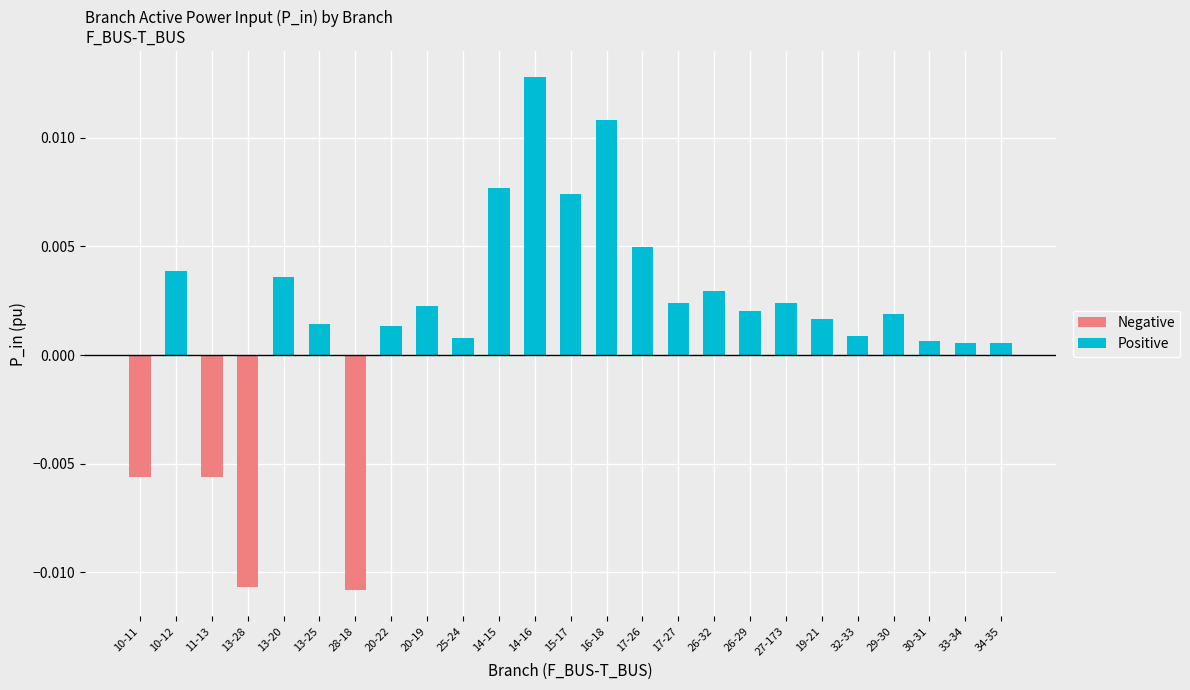

The value of Positive at 15-17 is 0.0. True or false?

False